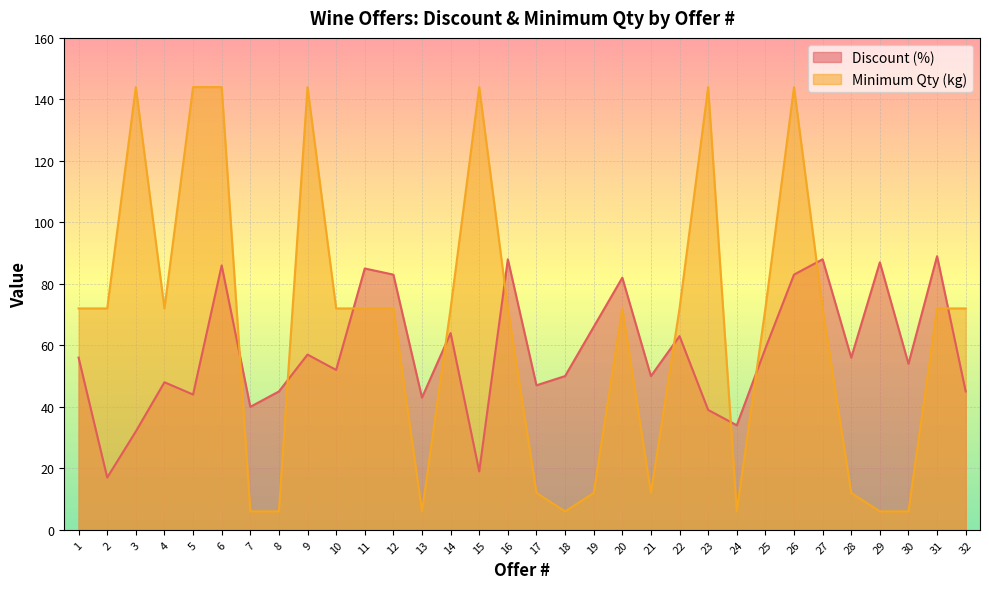

Reading left to right, what are all the values shown in this chart?

Discount (%): 1=56	2=17	3=32	4=48	5=44	6=86	7=40	8=45	9=57	10=52	11=85	12=83	13=43	14=64	15=19	16=88	17=47	18=50	19=66	20=82	21=50	22=63	23=39	24=34	25=59	26=83	27=88	28=56	29=87	30=54	31=89	32=45
Minimum Qty (kg): 1=72	2=72	3=144	4=72	5=144	6=144	7=6	8=6	9=144	10=72	11=72	12=72	13=6	14=72	15=144	16=72	17=12	18=6	19=12	20=72	21=12	22=72	23=144	24=6	25=72	26=144	27=72	28=12	29=6	30=6	31=72	32=72